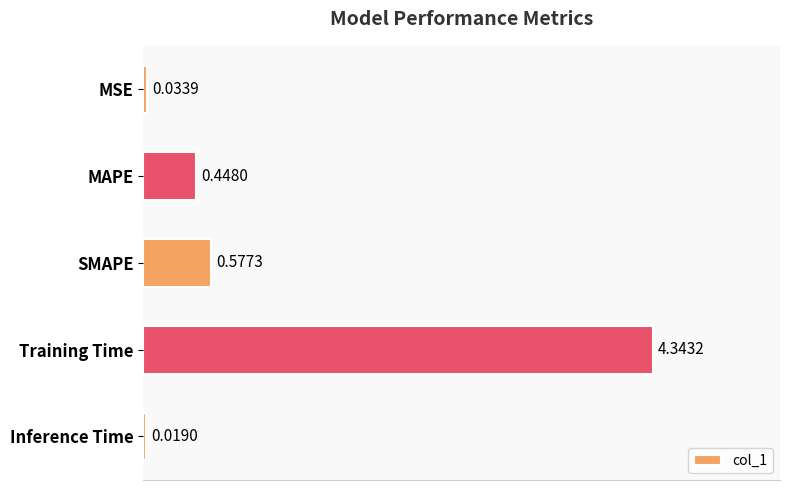

Where is the data nearest to the value 2?

SMAPE